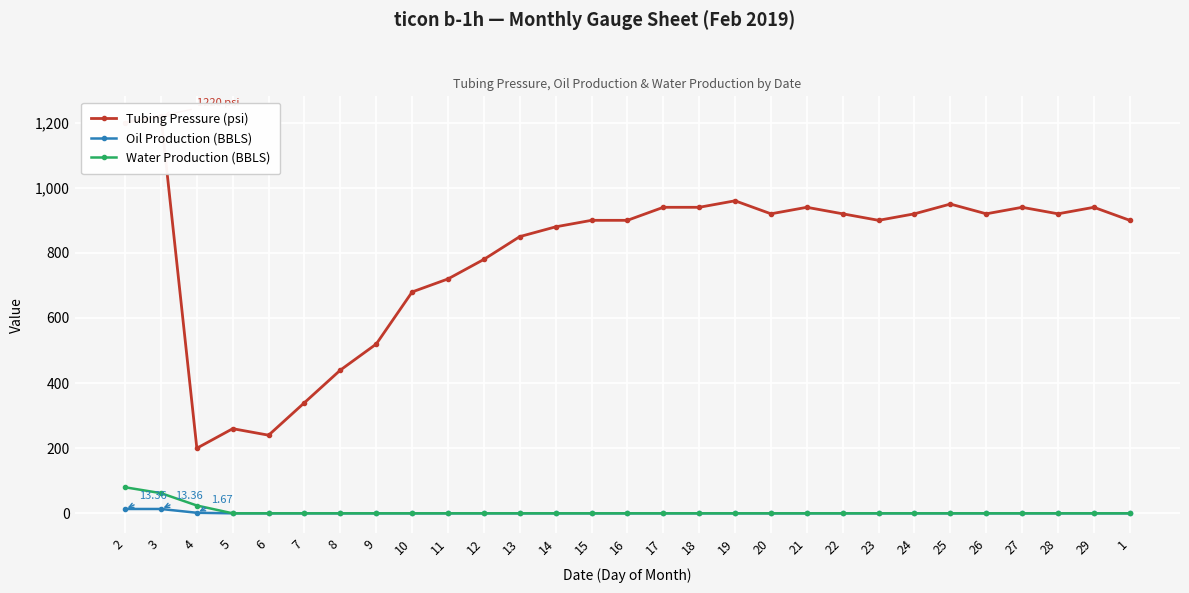

True or false: Tubing Pressure (psi) has a value of 920.0 at 28.

True